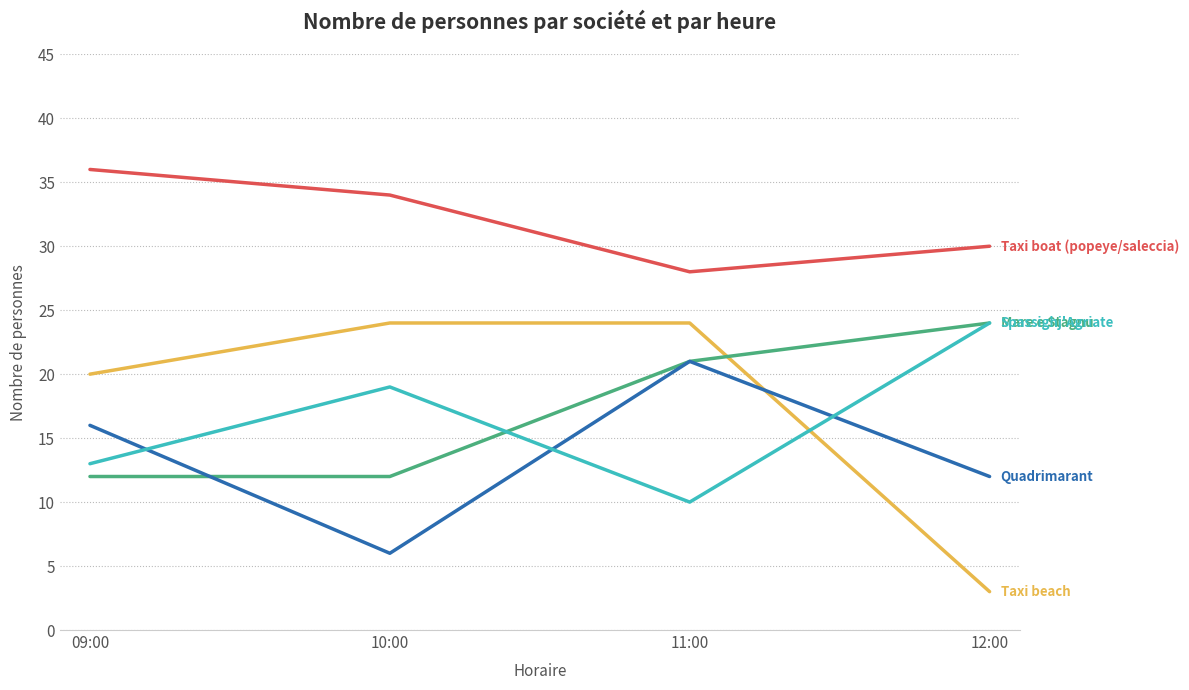

Which label corresponds to the largest value in the chart?

09:00